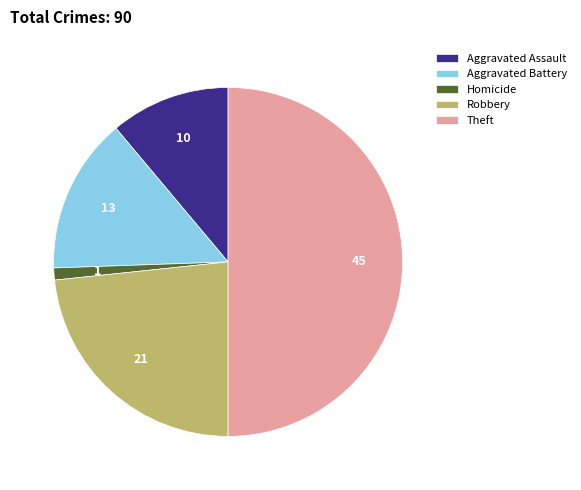

How many segments does this pie chart have?

5